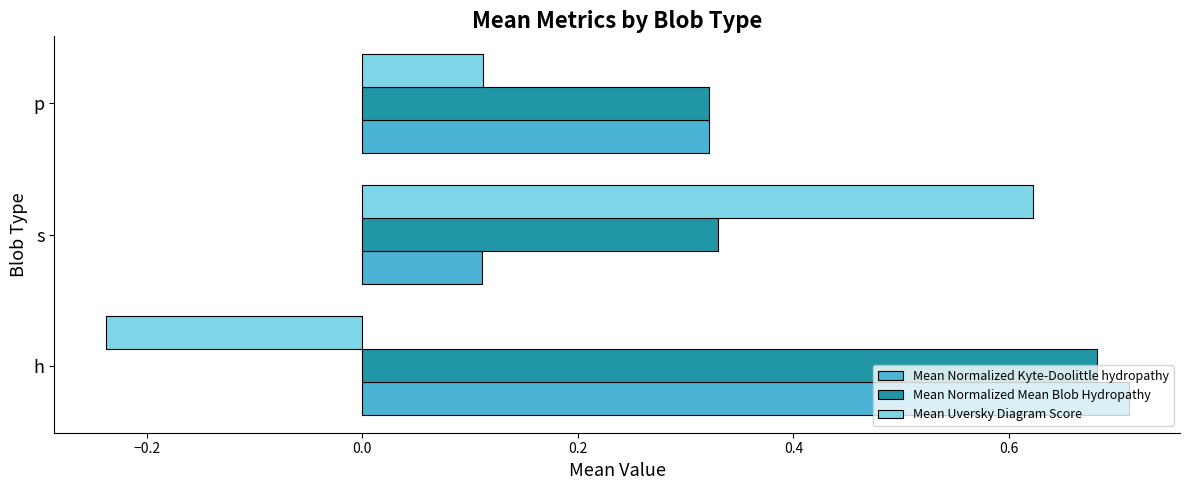

Which category has the lowest value in the Mean Uversky Diagram Score series?

h